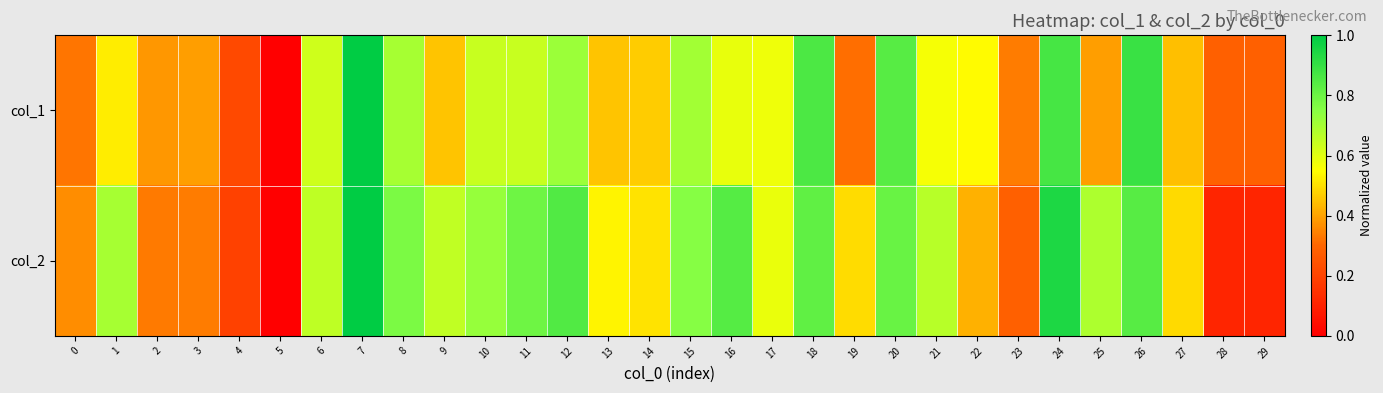

Which category has the lowest value across all series?

5